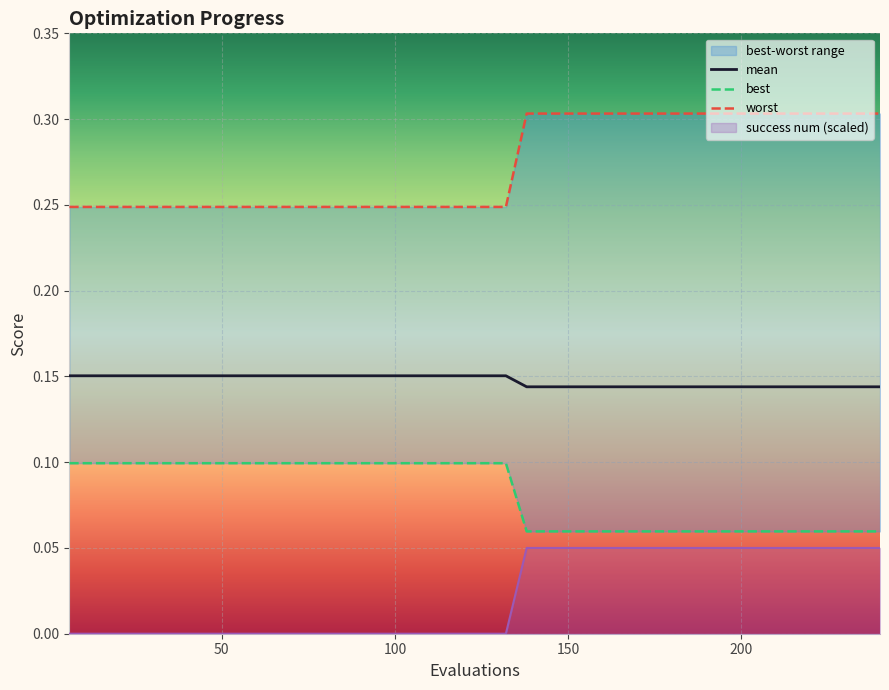

How many lines are shown in the chart?

3